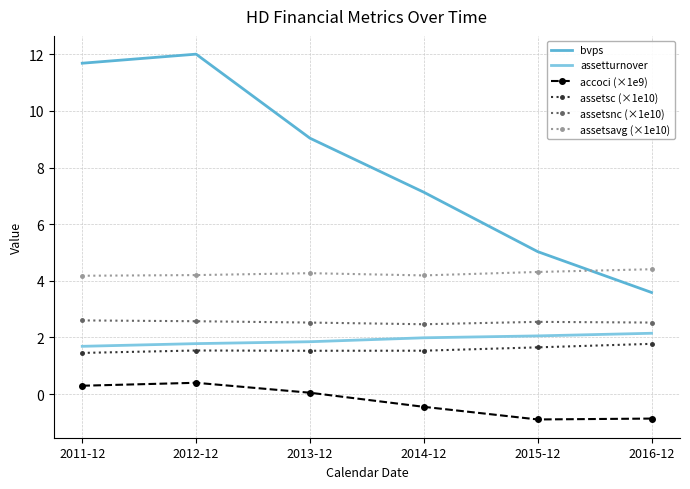

What is the lowest value of the assetturnover series?

1.7